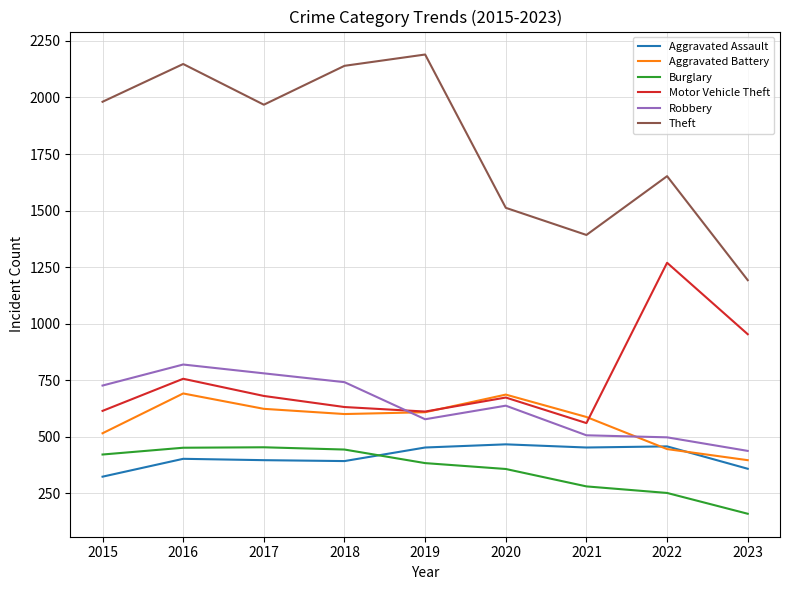

Is the value of Theft at 2019 greater than the value of Aggravated Assault at 2019?

Yes